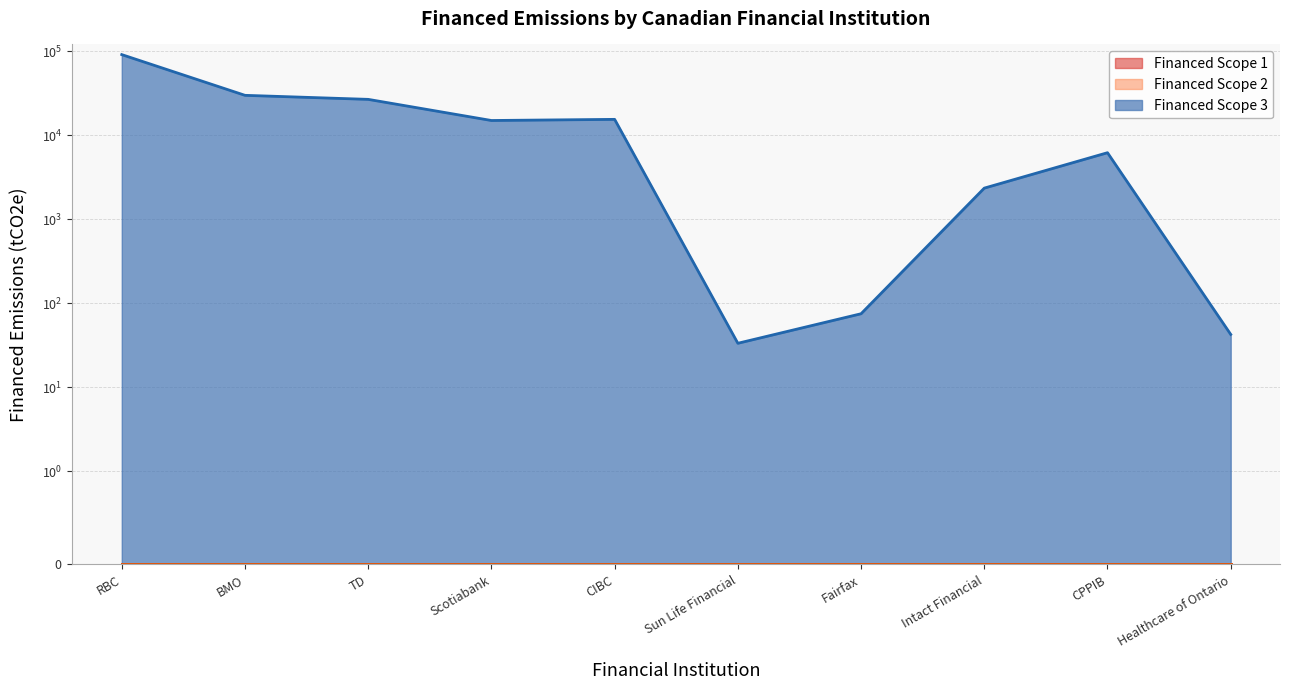

How many lines are shown in the chart?

3